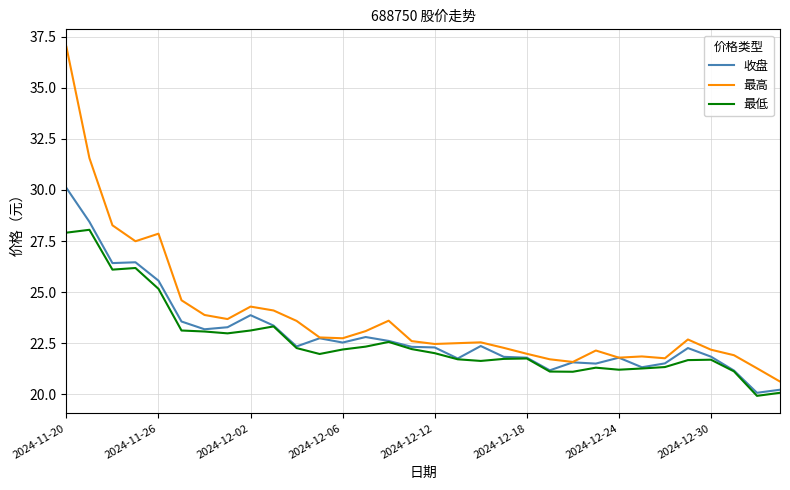

List the series in order of their peak value, lowest first.

最低, 收盘, 最高